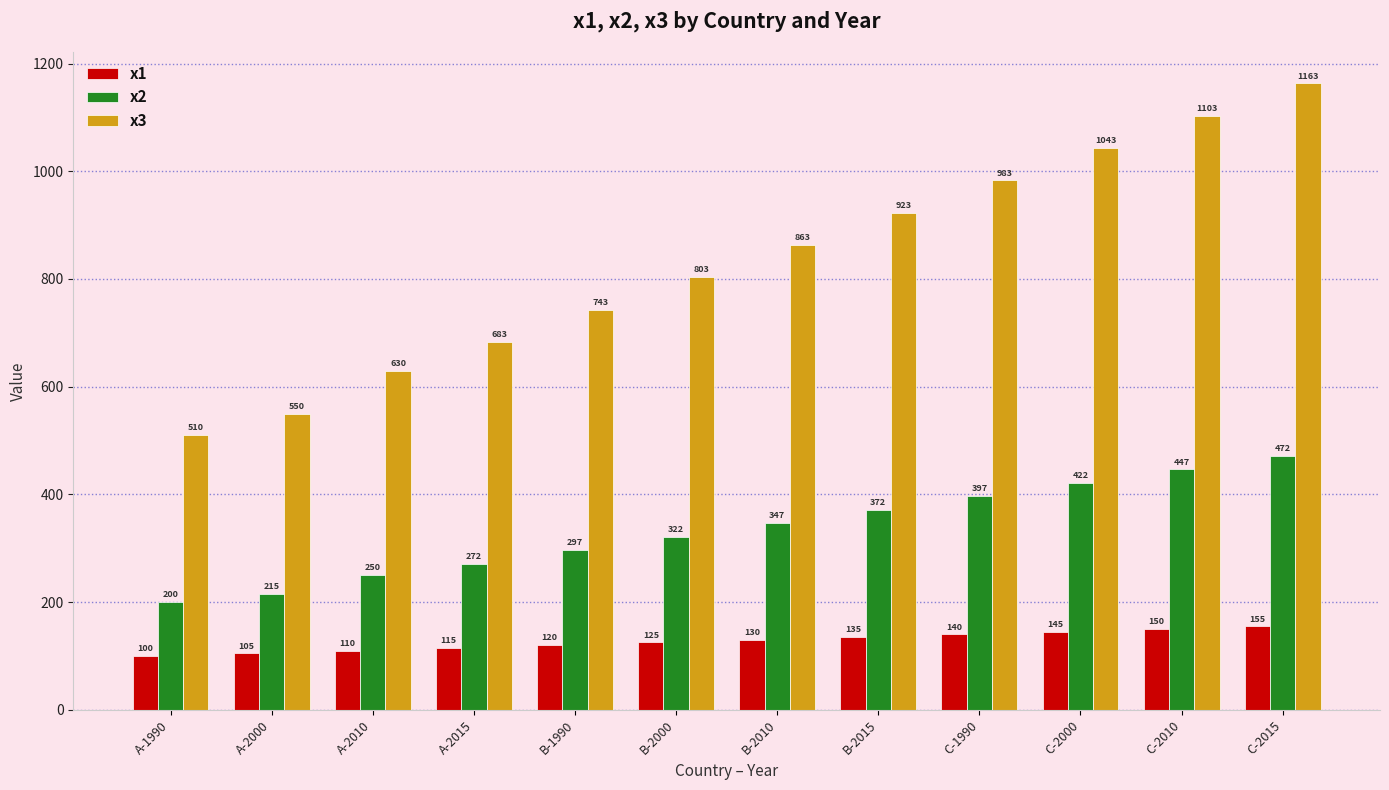

Where is x1 nearest to the value 127?

B-2000